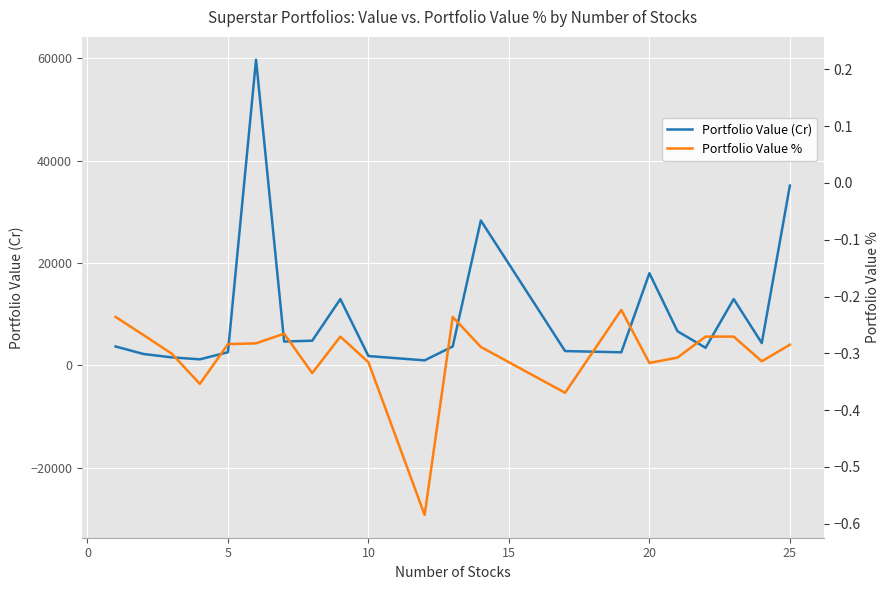

Which series has the widest spread of values?

Portfolio Value (Cr)